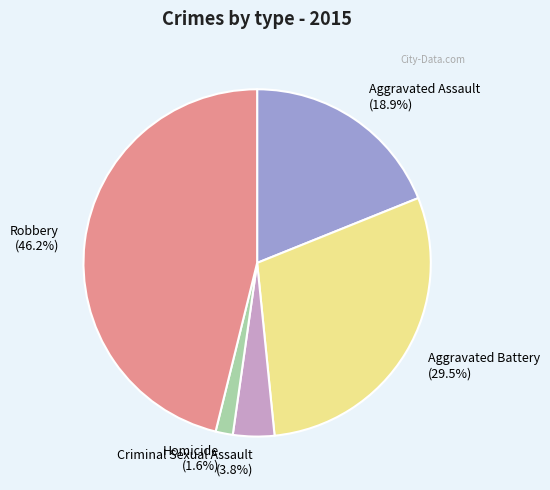

What portion of the pie excludes Aggravated Assault?

81.1%